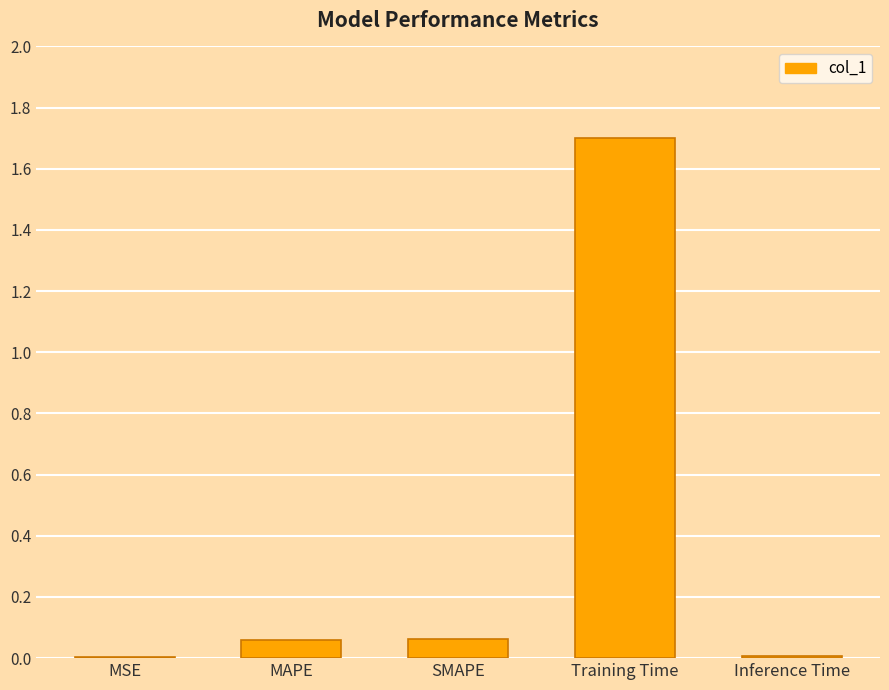

What is the sum of all values?

1.8